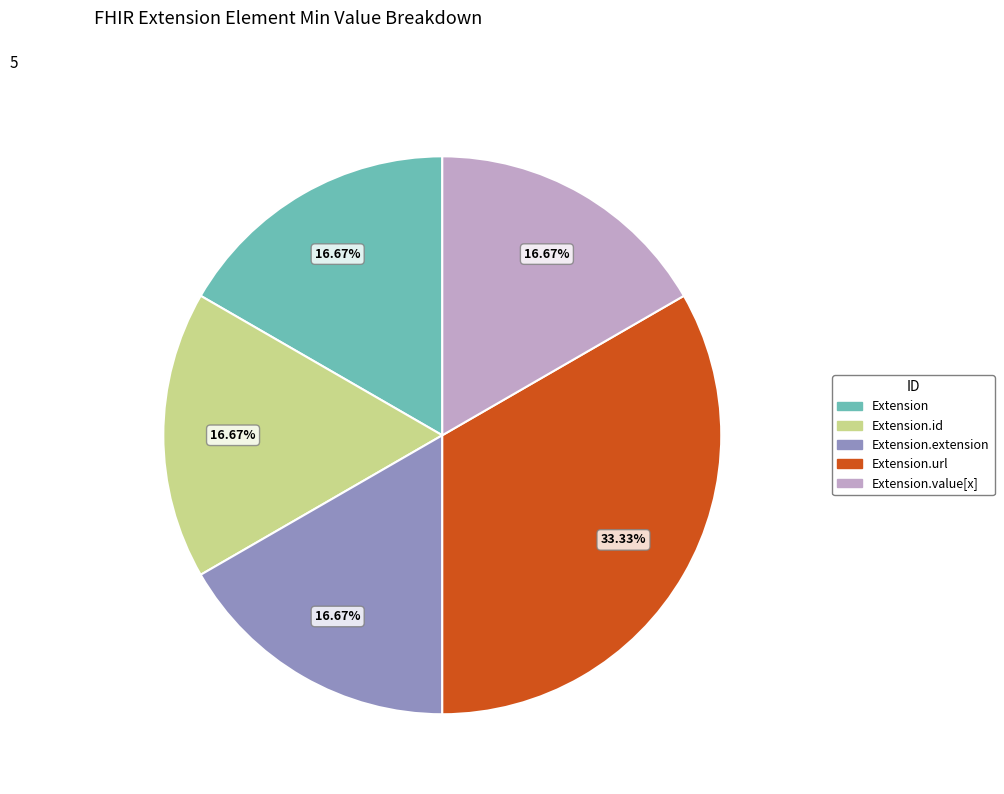

Is there any slice that represents more than half of the pie?

No